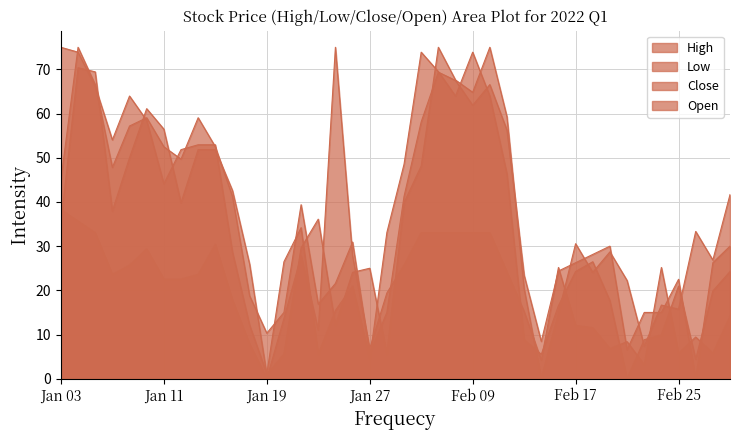

Rank the series at 2022-02-15 from lowest to highest value.

Open, High, Close, Low